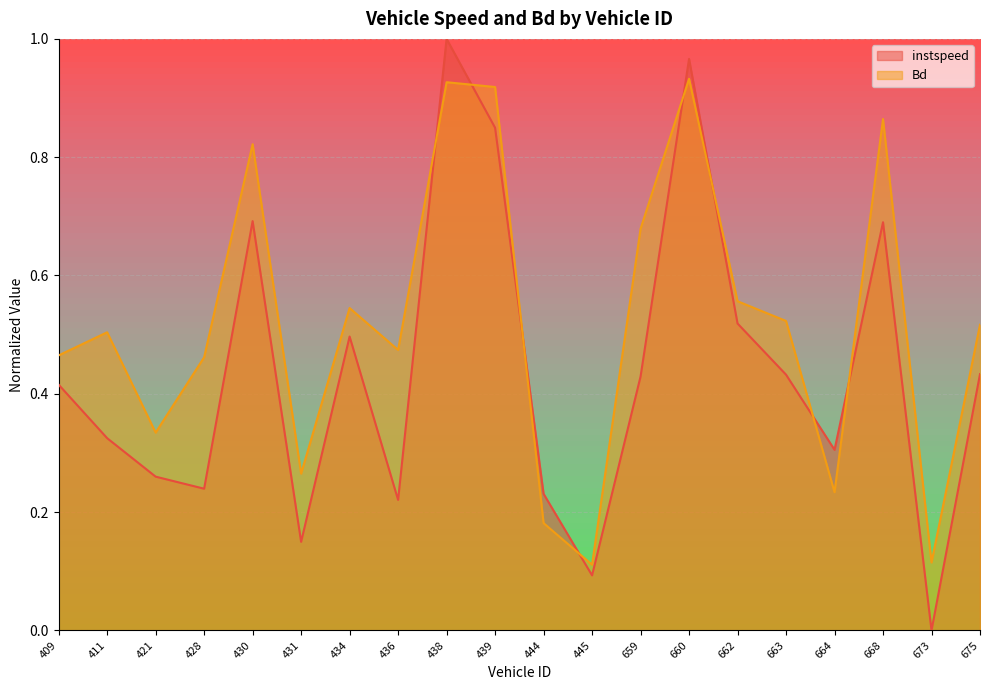

What is the value of the Bd point at the 8th from the left?

0.5